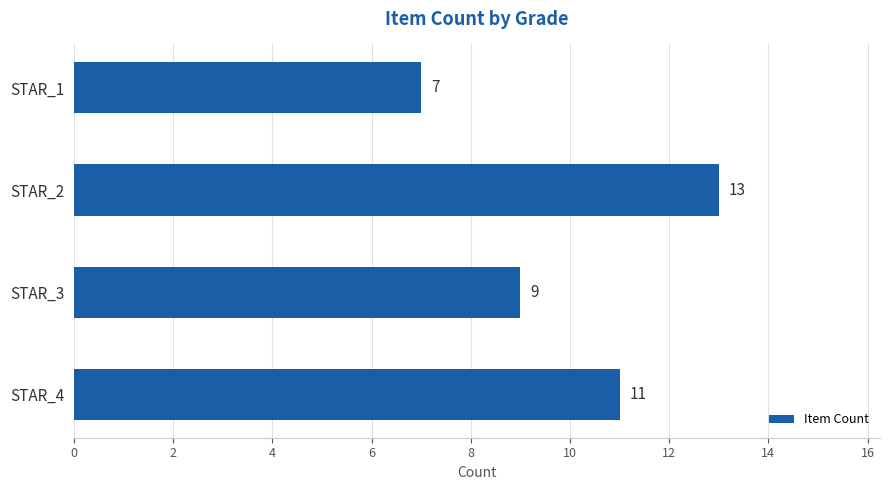

Rank the categories by value from highest to lowest.

STAR_2, STAR_4, STAR_3, STAR_1